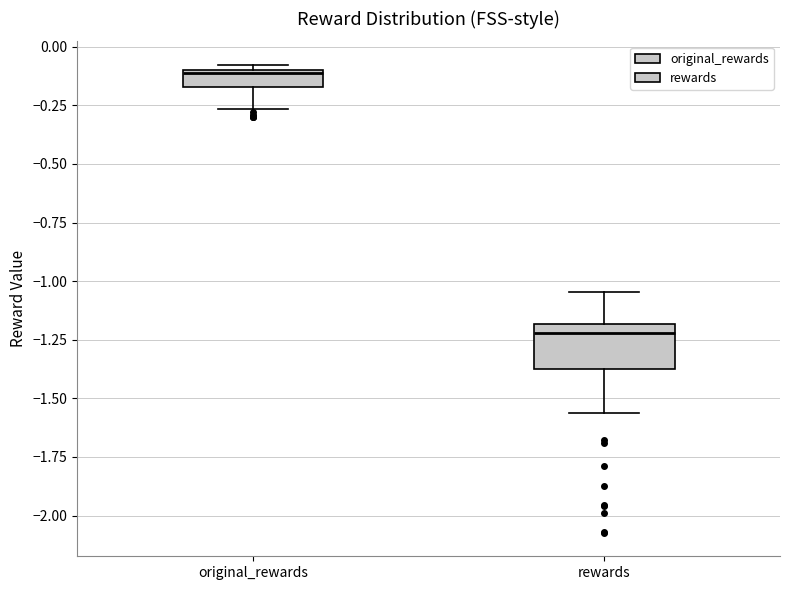

Comparing the boxes themselves (not the whiskers), which one is the tallest?

rewards